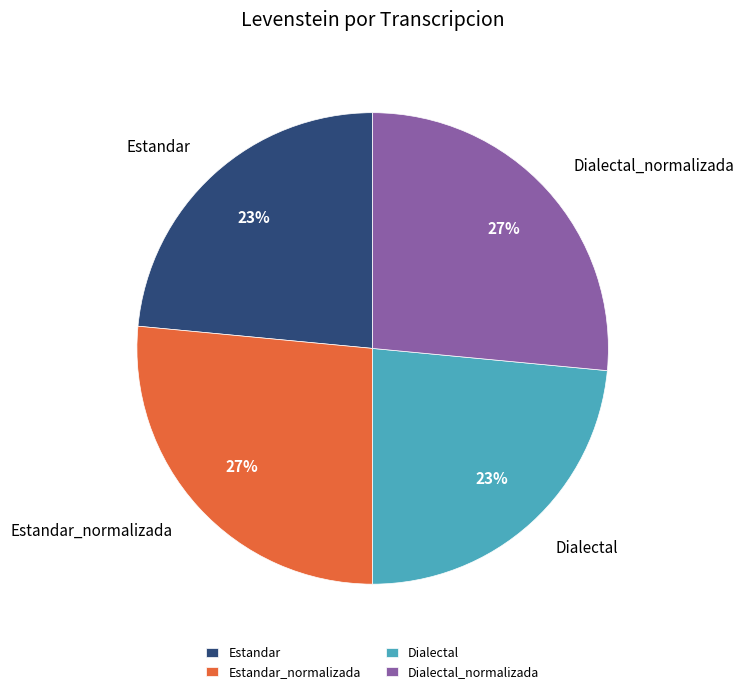

Is there a majority slice in this chart?

No